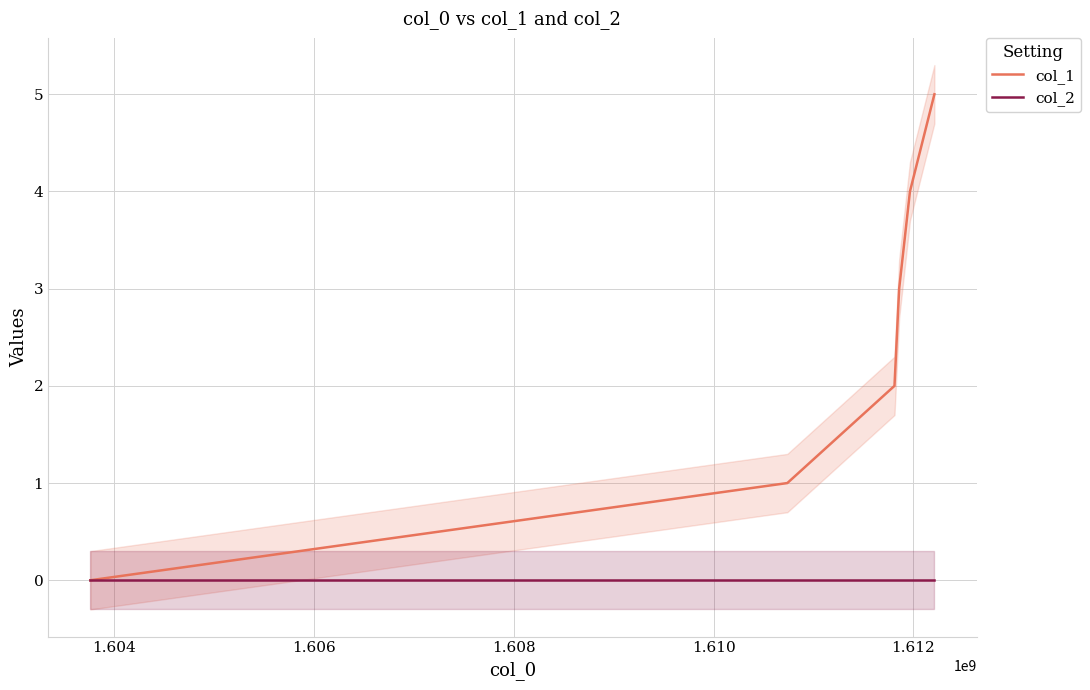

Count the col_1 values in the range 1 to 4.

4